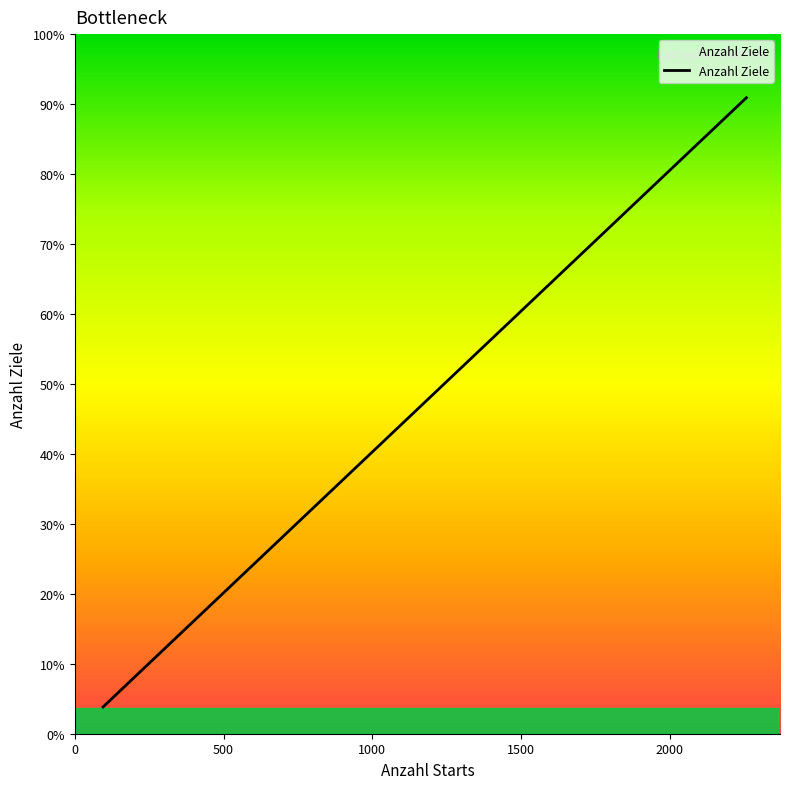

Is this an area chart (filled region under the line)?

Yes